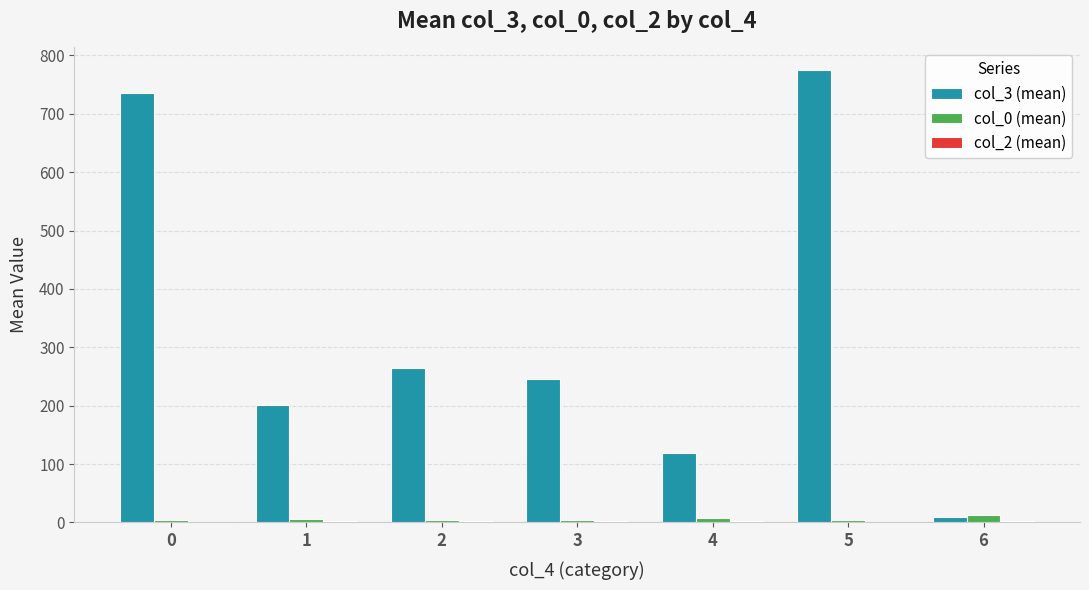

Which category has the highest value across all series?

5